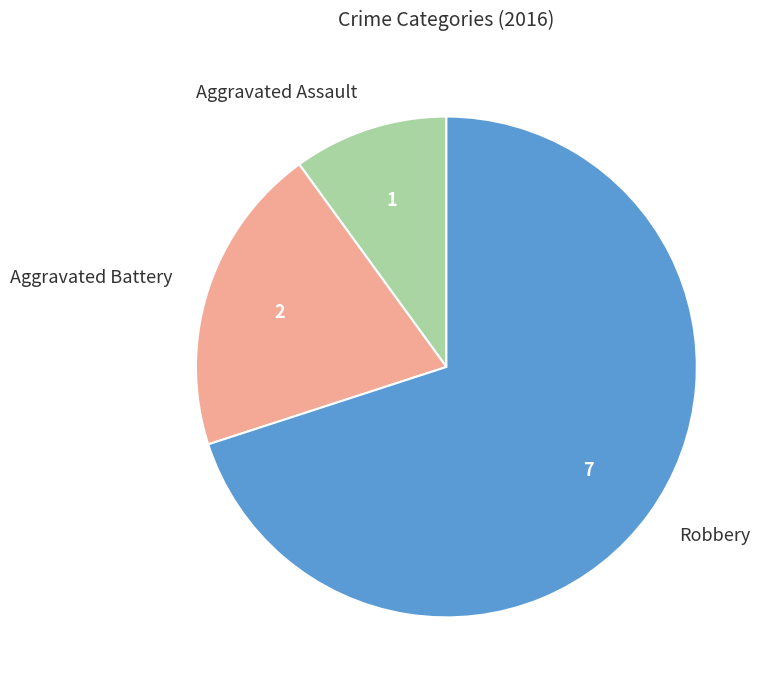

Does any single category account for the majority?

Yes